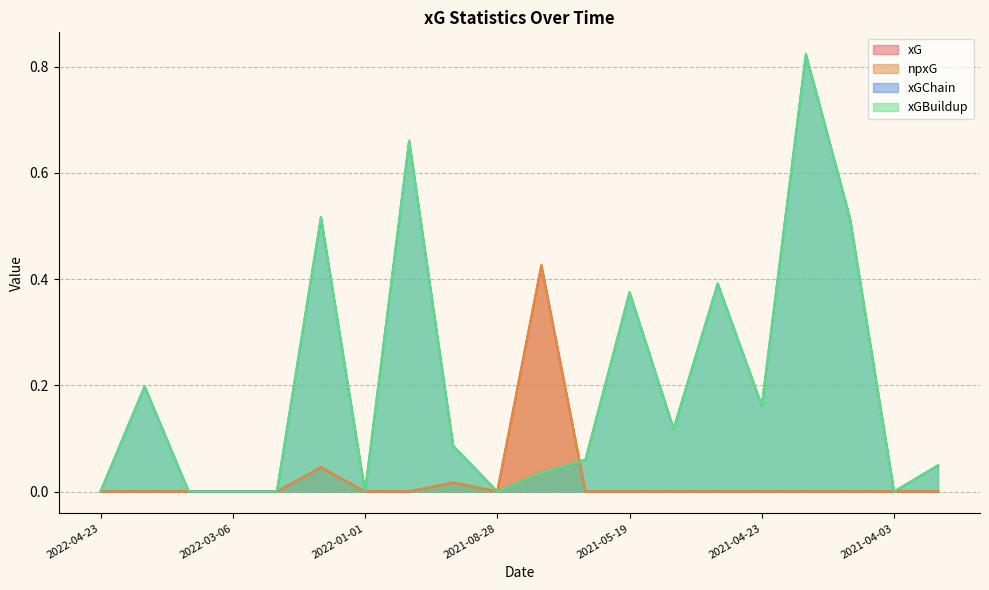

Rank the series at 2022-04-20 from lowest to highest value.

xG, npxG, xGChain, xGBuildup